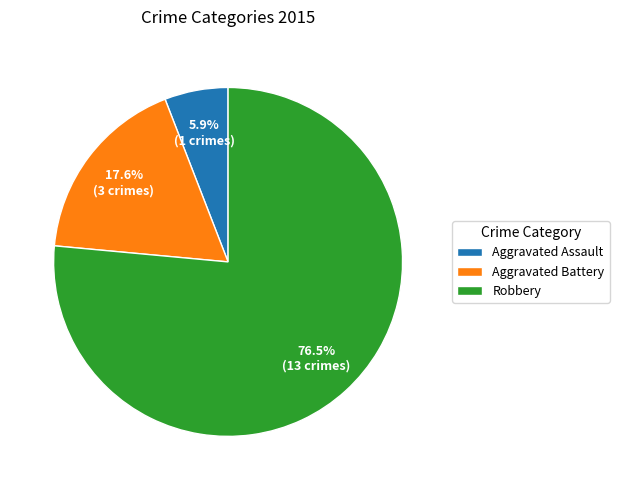

How many slices are in this pie chart?

3